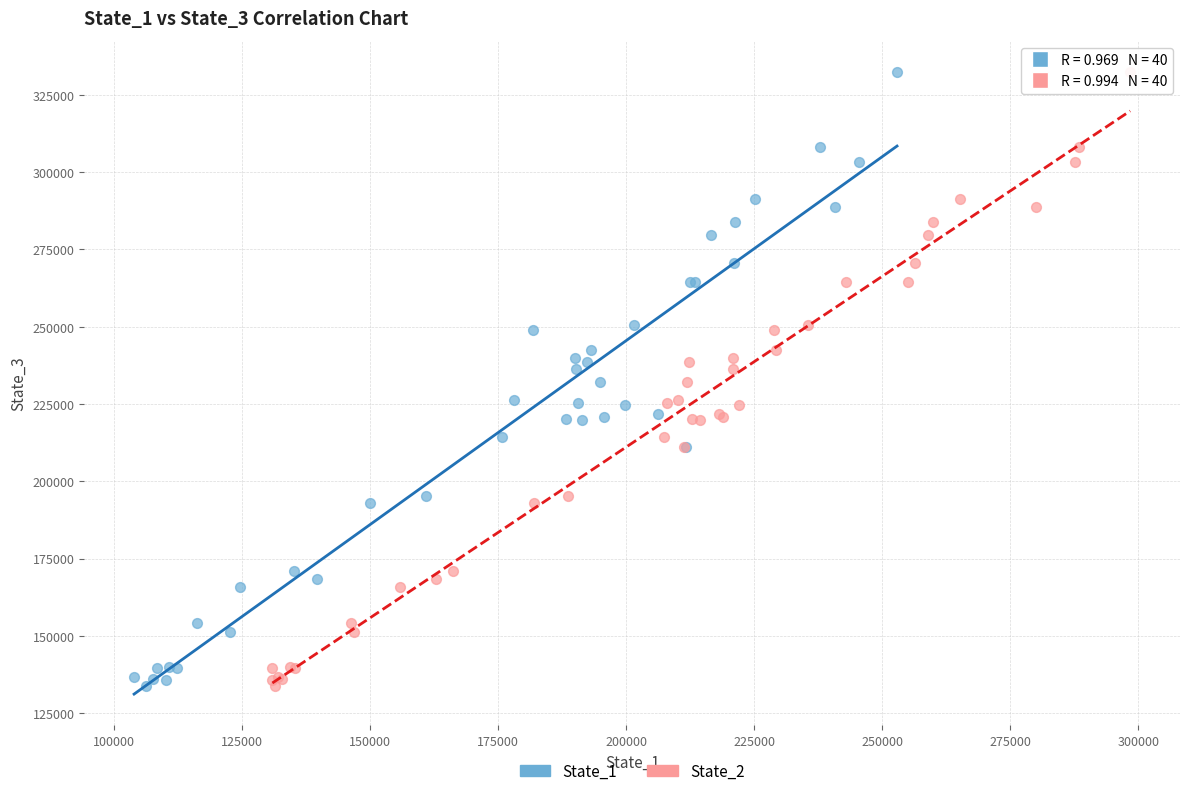

What are all the series names shown in the legend?

State_1, State_2